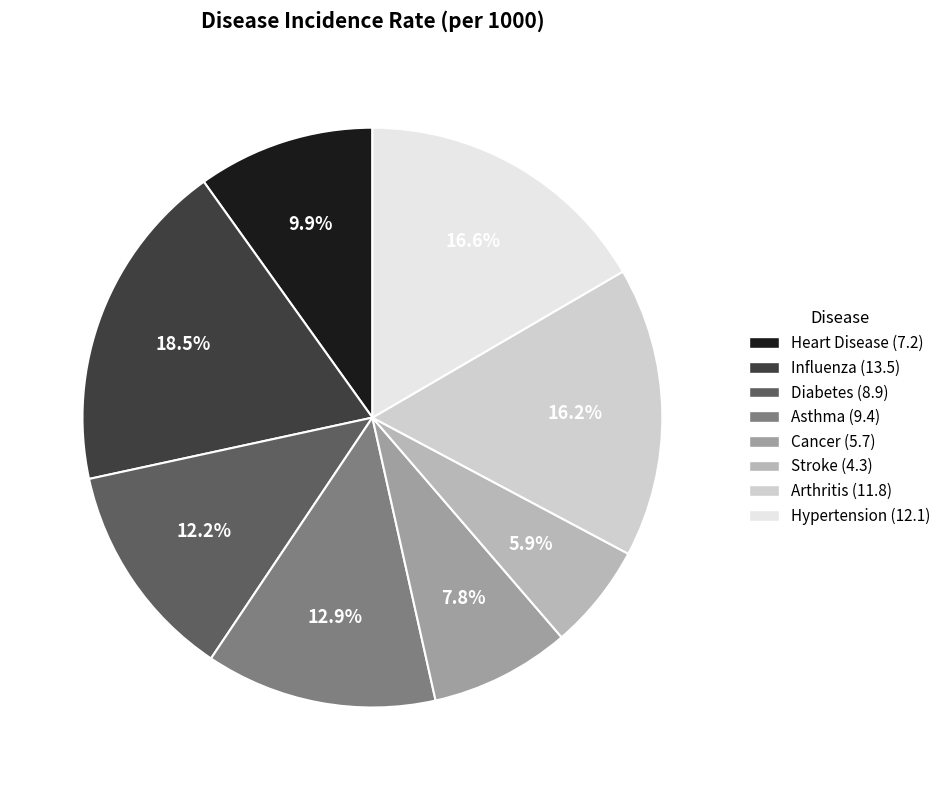

To the nearest percent, what percentage of the pie is Asthma?

13%